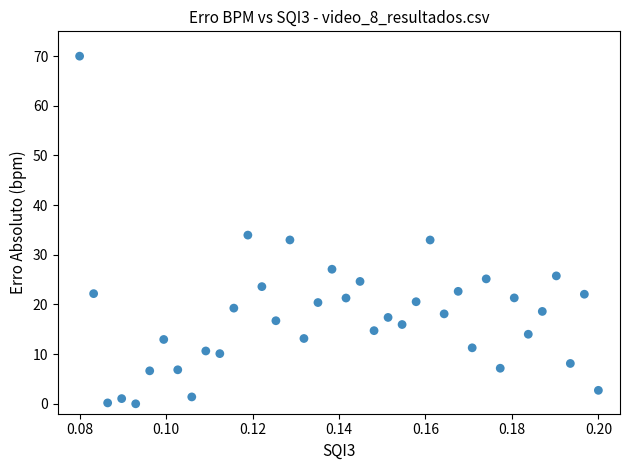

What Y value in the scatter plot is closest to 35?

34.0